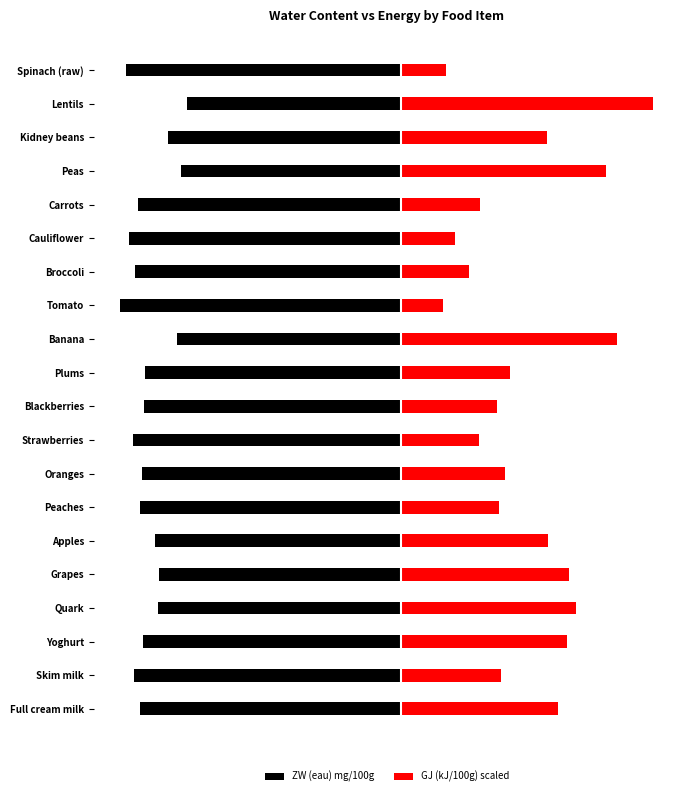

True or false: ZW (eau) mg/100g has a value of -71577.0 at Lentils.

True